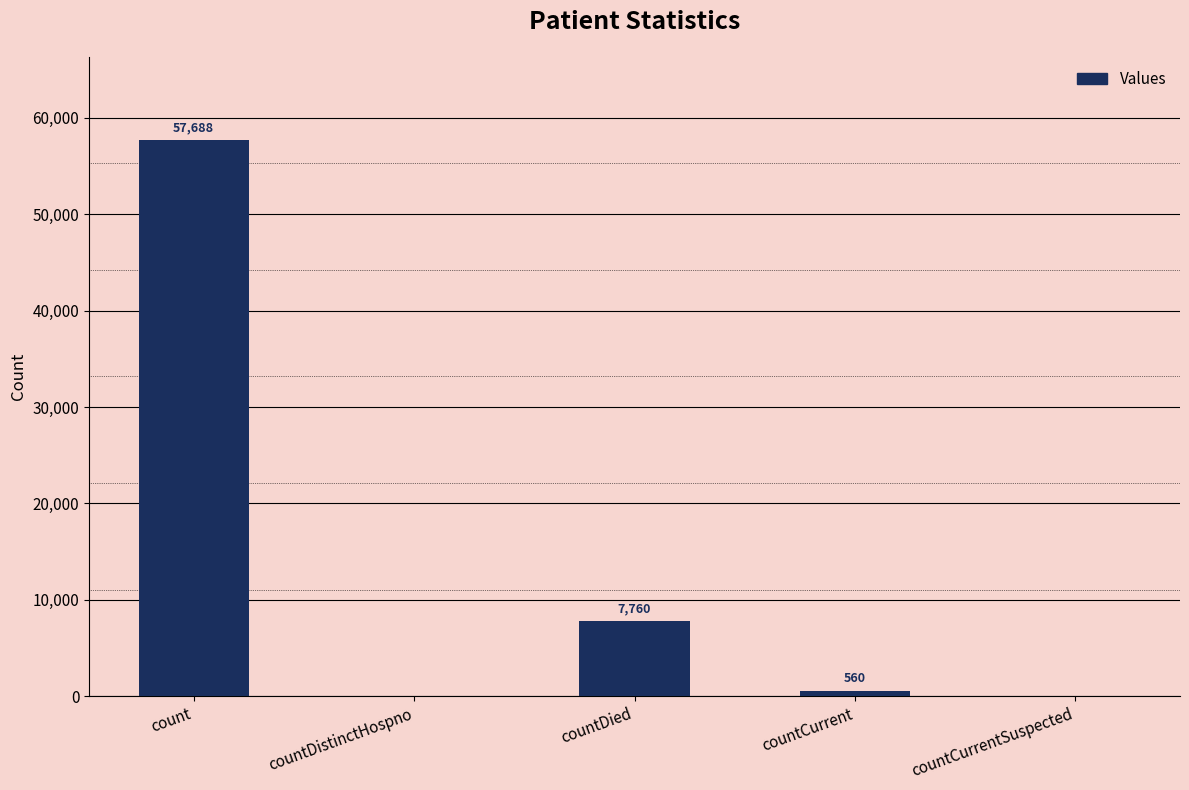

Count the number of categories in the chart.

5